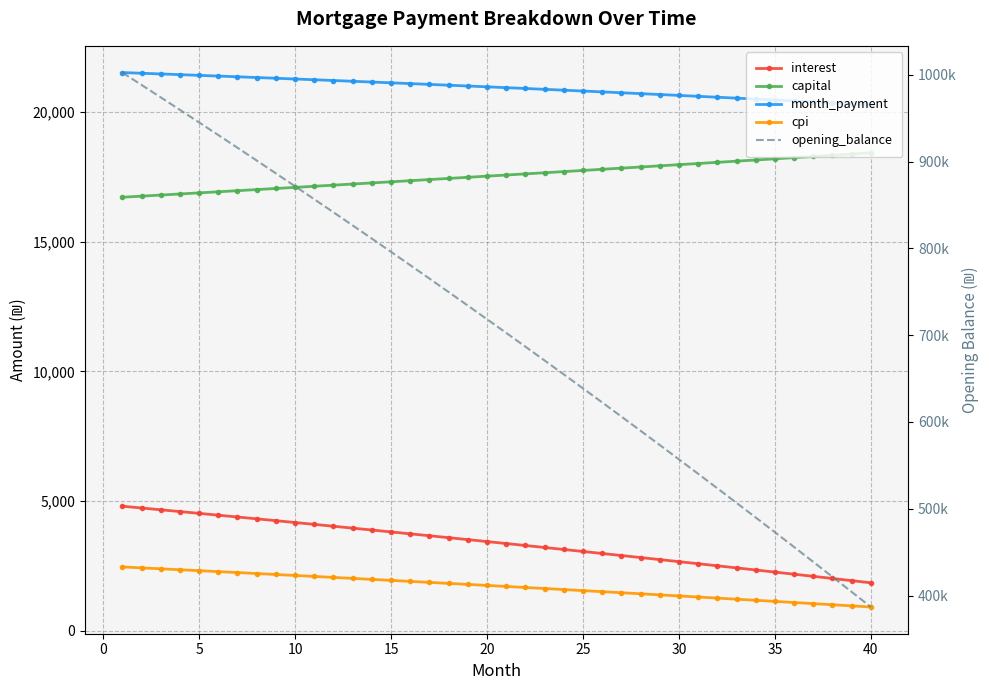

What is the approximate value of opening_balance at 25?

638646.9